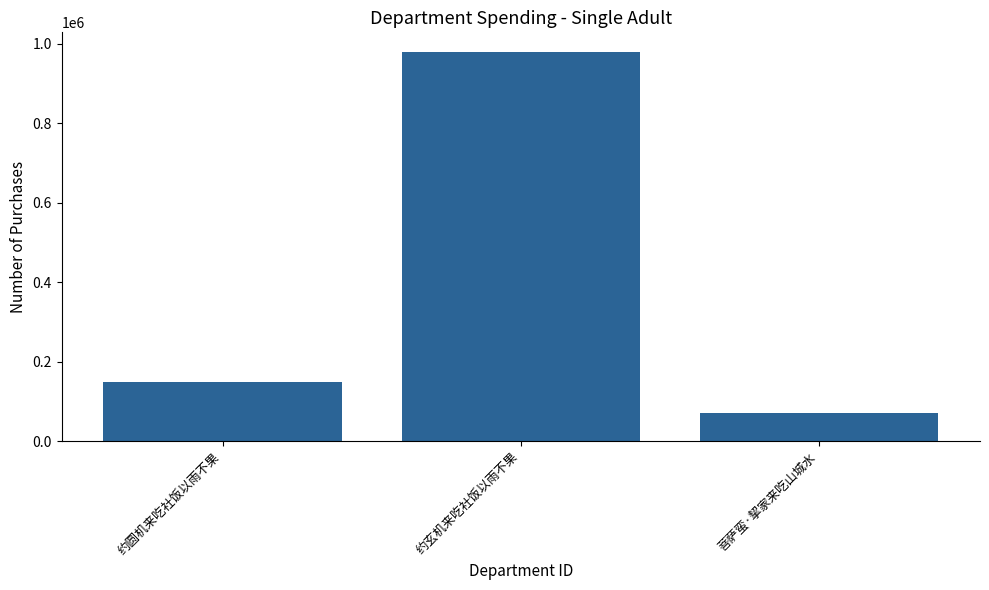

Which category has the lowest value across all series?

菩萨蛮·挈家来吃山城水